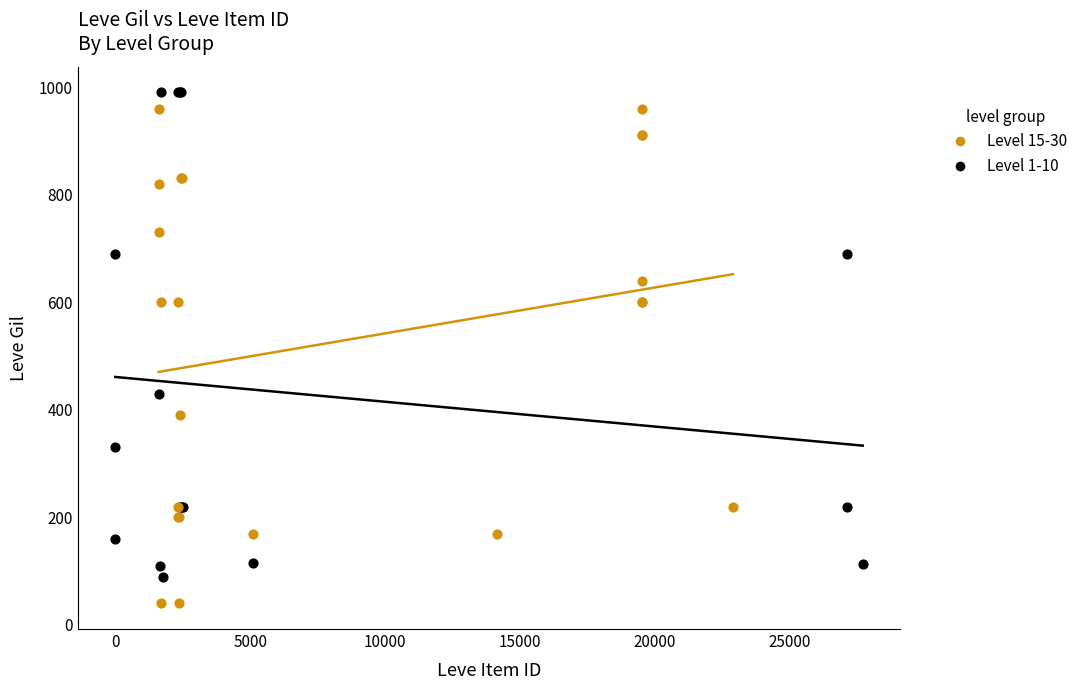

Which series reaches the minimum Y coordinate?

Level 15-30